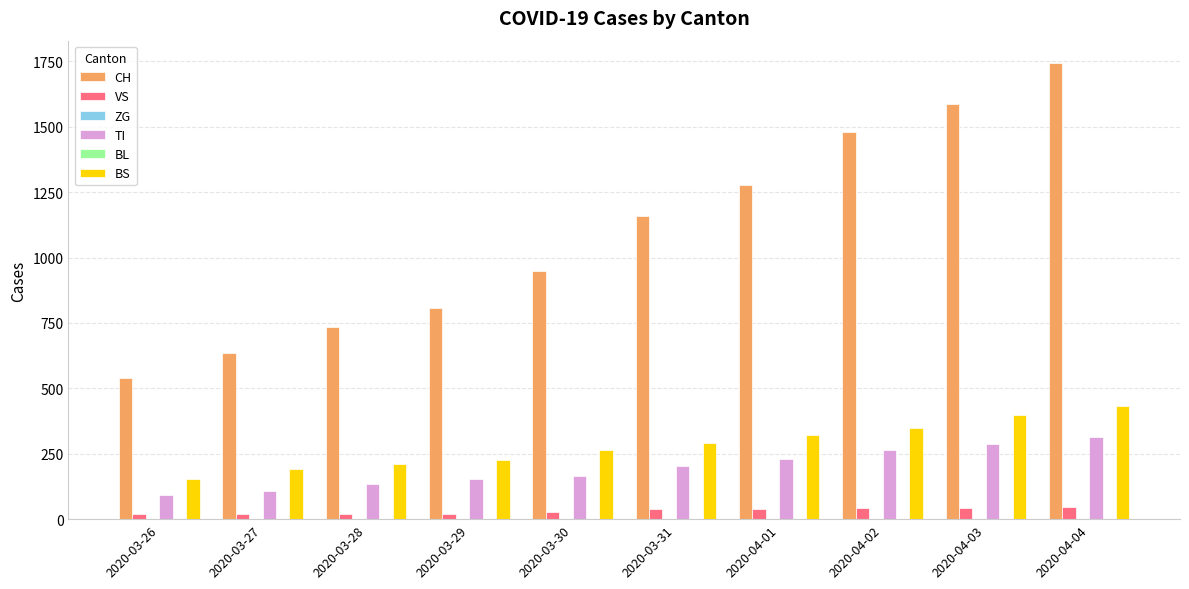

What position from the right is 2020-04-02?

3